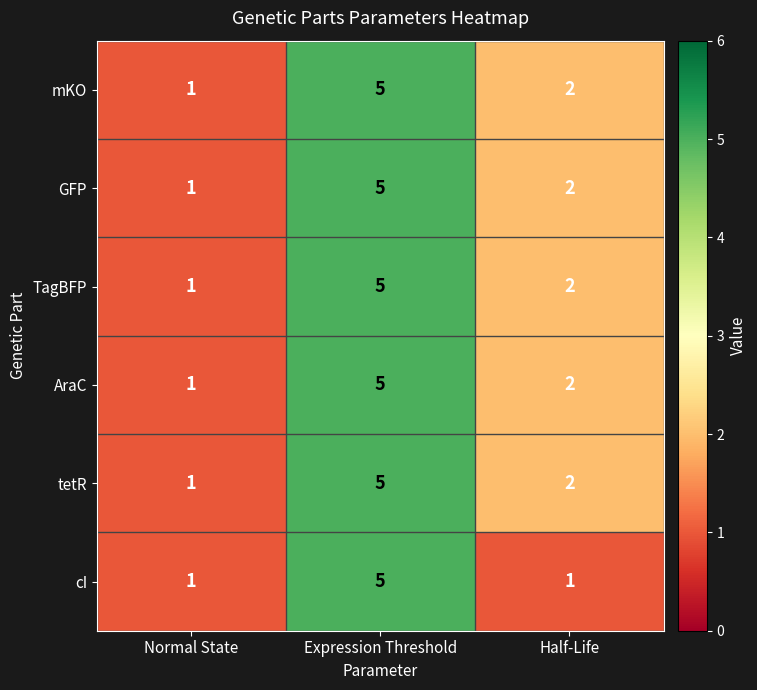

Is the value of TagBFP at Normal State greater than the value of mKO at Half-Life?

No